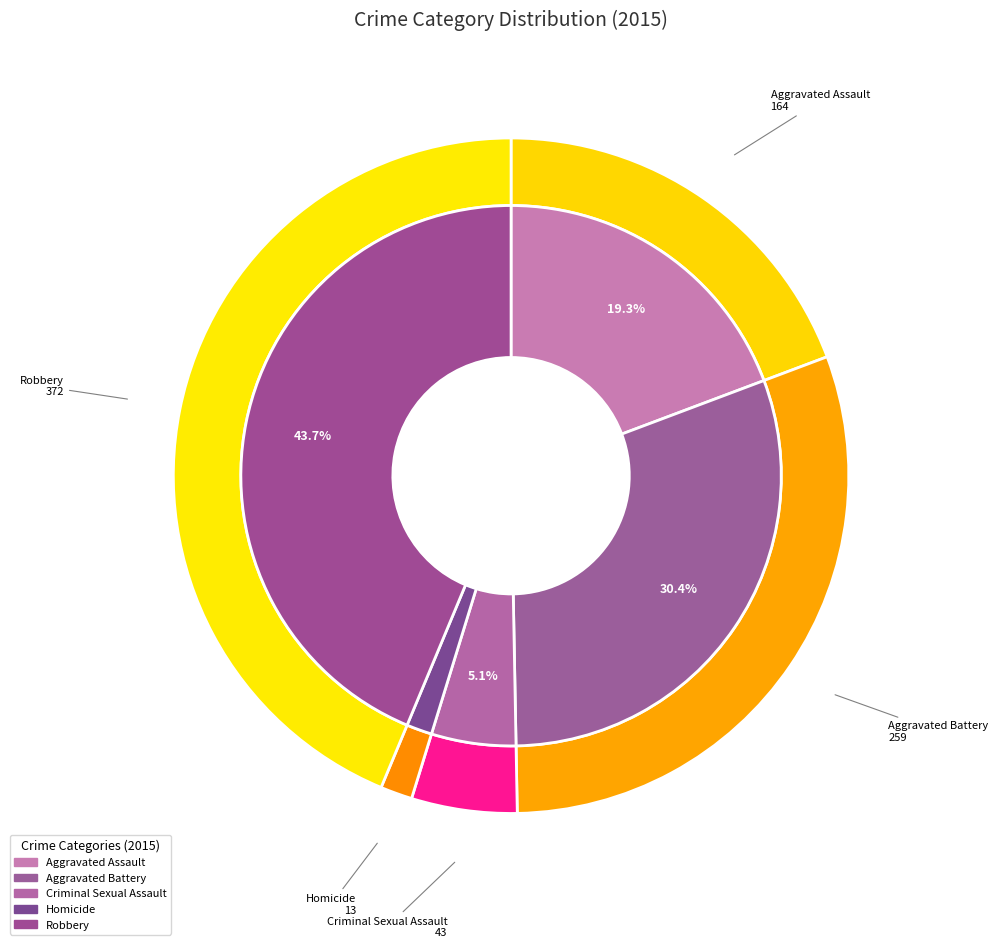

Count the number of slices in the pie.

5